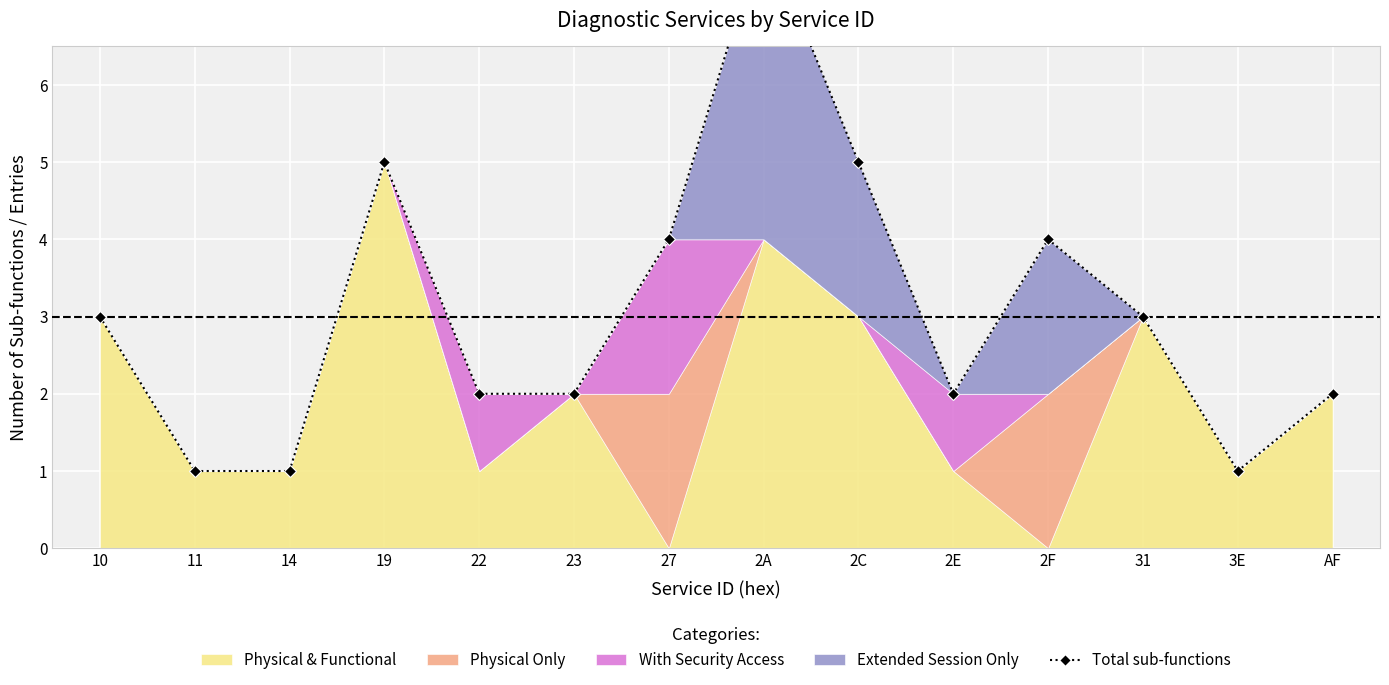

What is the minimum value shown in the chart?

1